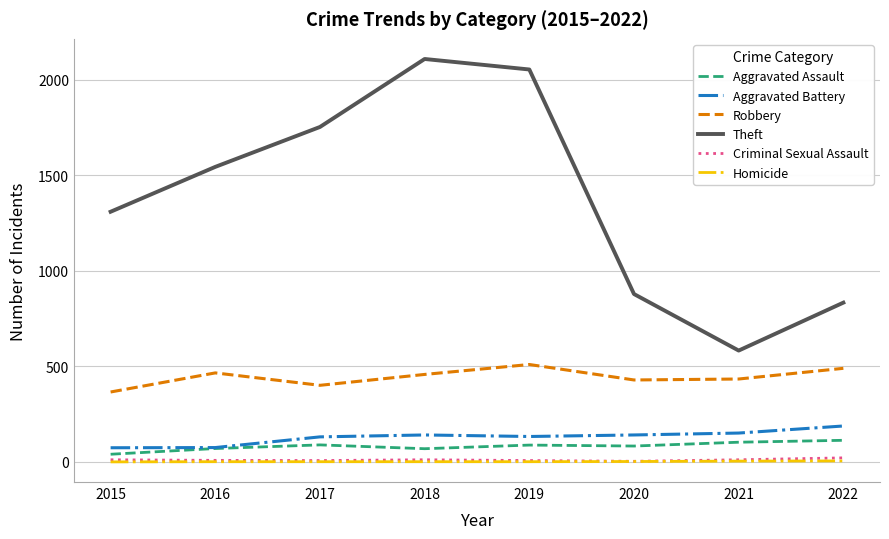

What is the sum of all Theft values?

11070